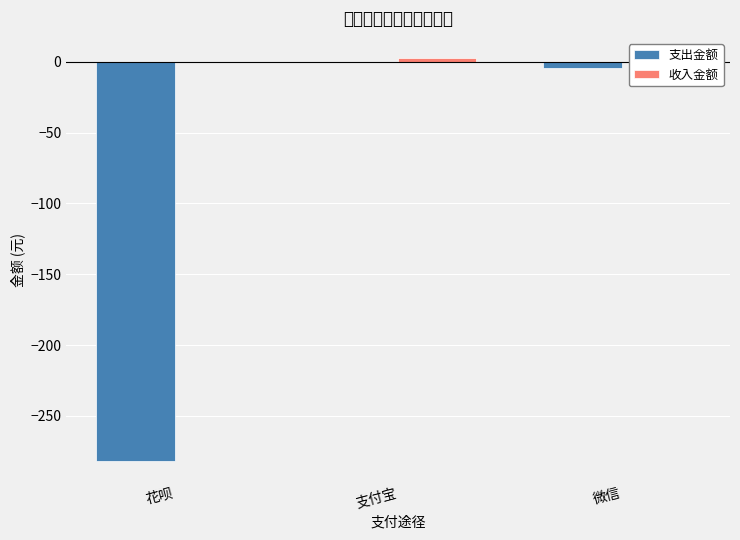

Where is 支出金额 nearest to the value -140?

微信